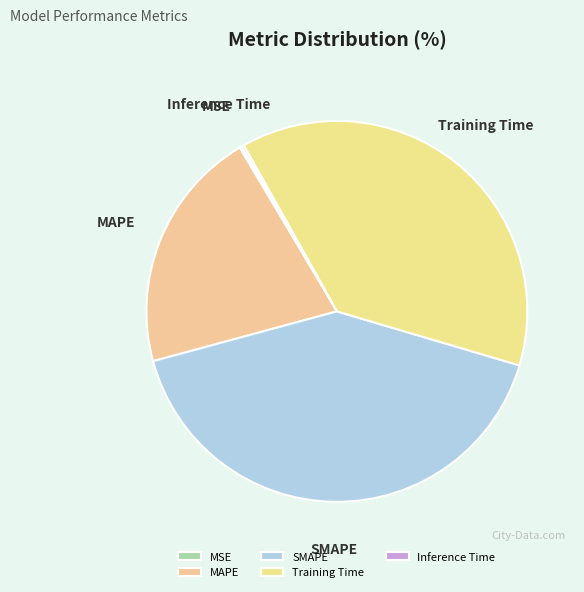

Do SMAPE and MAPE together represent more than half of the pie?

Yes